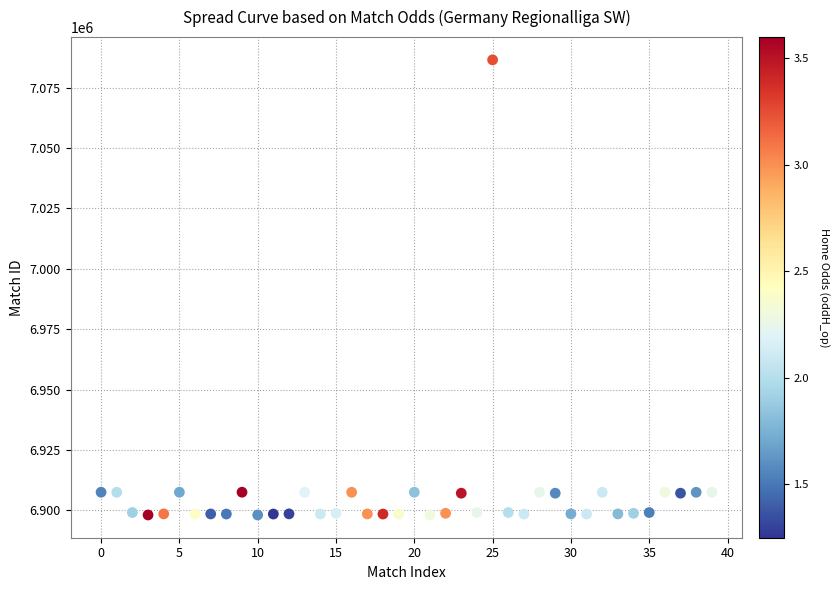

What is the range of Y values (max minus min)?

188447